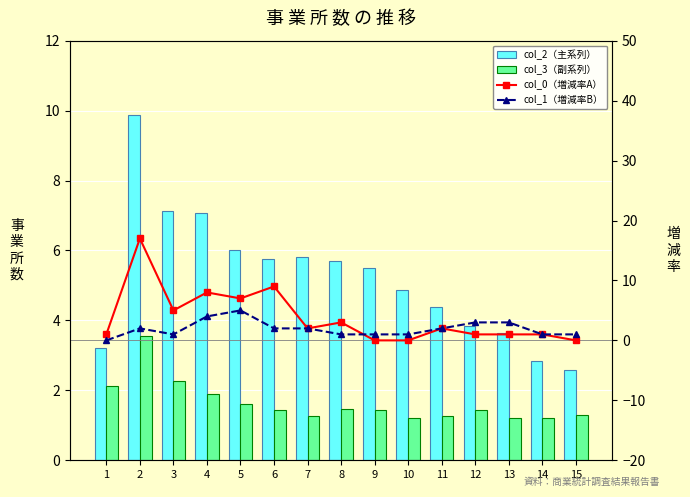

What is the total value across all series at 7?

11.1